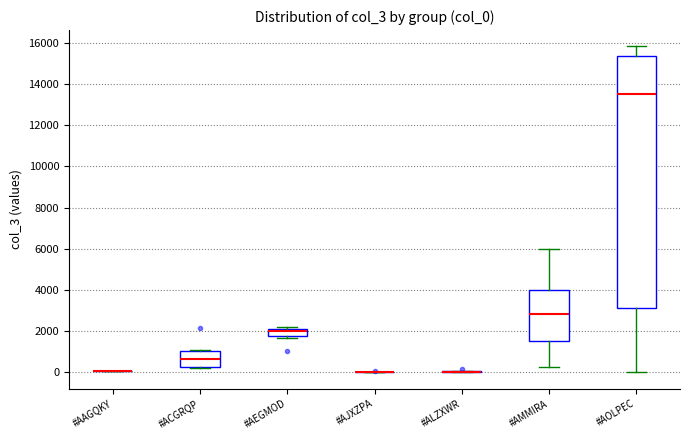

Reading left to right, transcribe this box plot: for each box, give where its median line is, the range the box spans, and where its two whiskers end, as read against the y-axis. The values are not printed on the chart, so give them approximately, as read against the axis.

#AAGQKY: box collapsed to a line at 0, whiskers 0 to 0
#ACGRQP: median 600, box 200 to 1000, whiskers 200 (just below the box's lower edge) to 1200
#AEGMOD: median 2000, box 1800 to 2200, whiskers 1600 to 2200 (just above the box's upper edge)
#AJXZPA: box collapsed to a line at 0, whiskers 0 to 0
#ALZXWR: box collapsed to a line at 0, whiskers 0 to 0
#AMMIRA: median 2800, box 1600 to 4000, whiskers 200 to 6000
#AOLPEC: median 13600, box 3200 to 15400, whiskers 0 to 15800